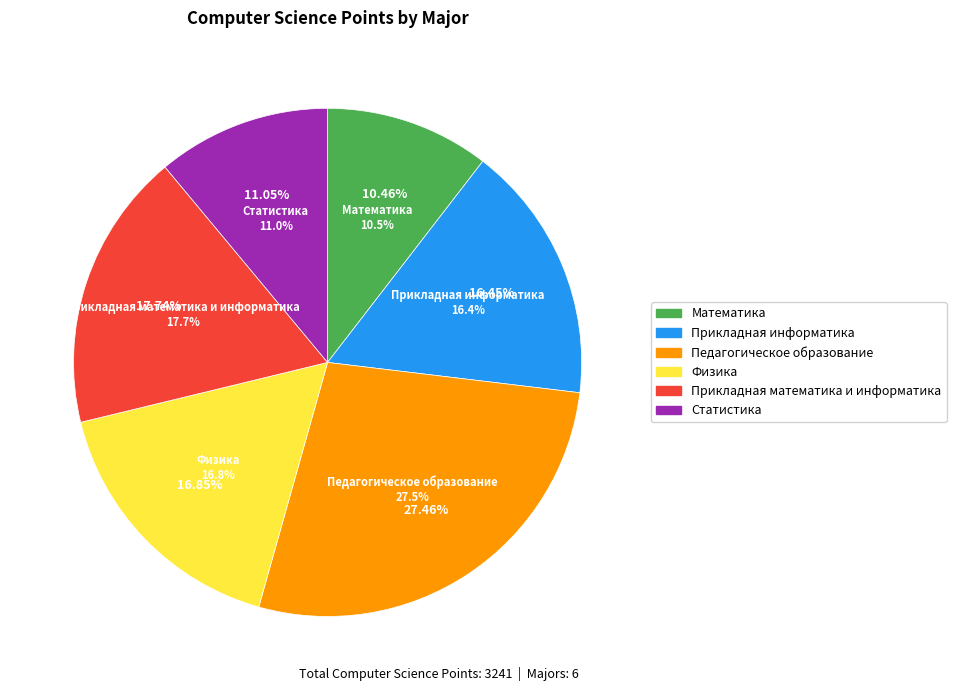

To the nearest percent, what portion does 37 represent?

2%